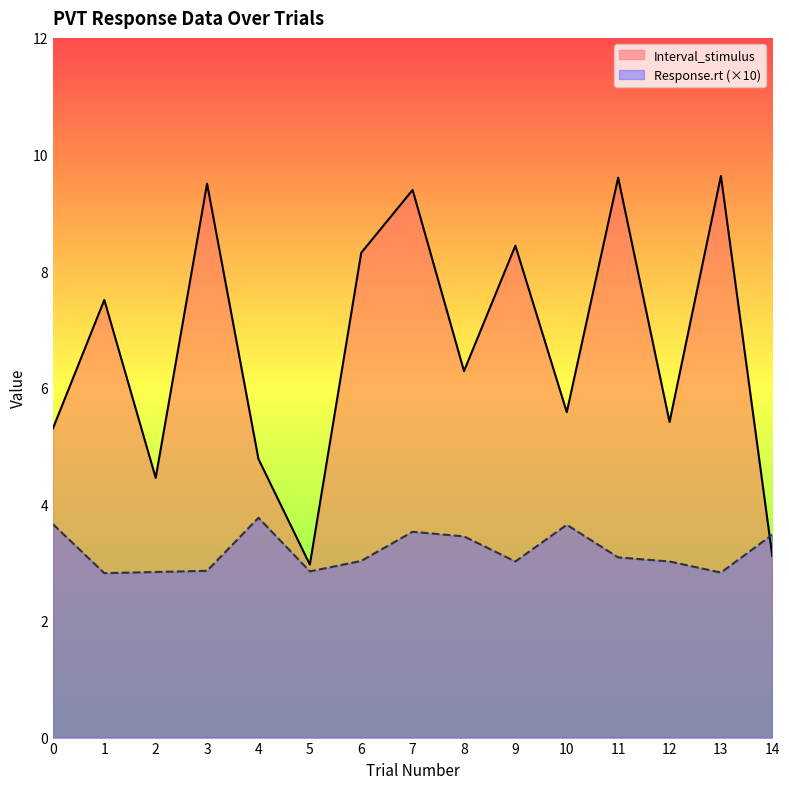

What value does the Response.rt series have at 4?

3.8